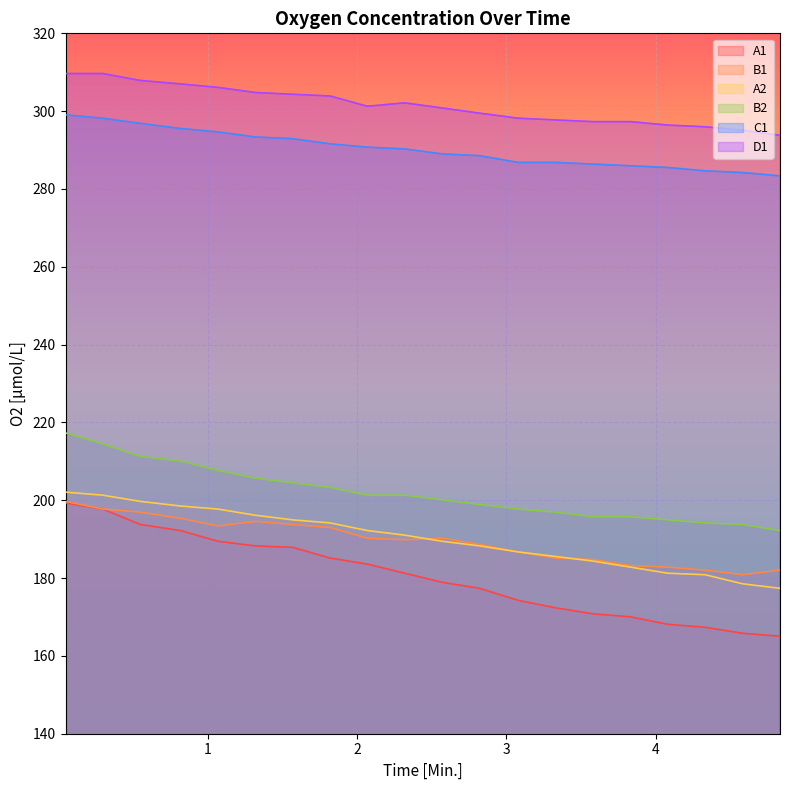

True or false: B2 has a value of 265.6 at 3.58.

False